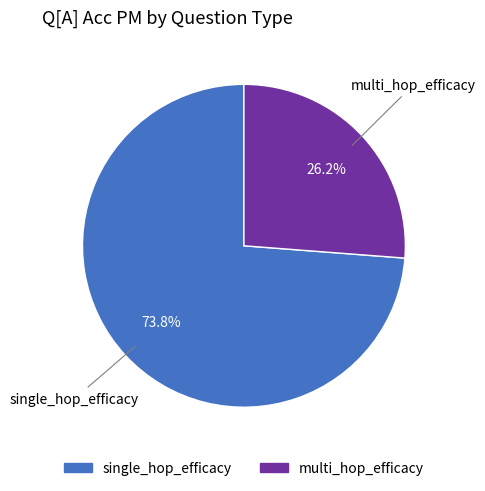

Combined, what portion of the pie is single_hop_efficacy and multi_hop_efficacy?

100.0%